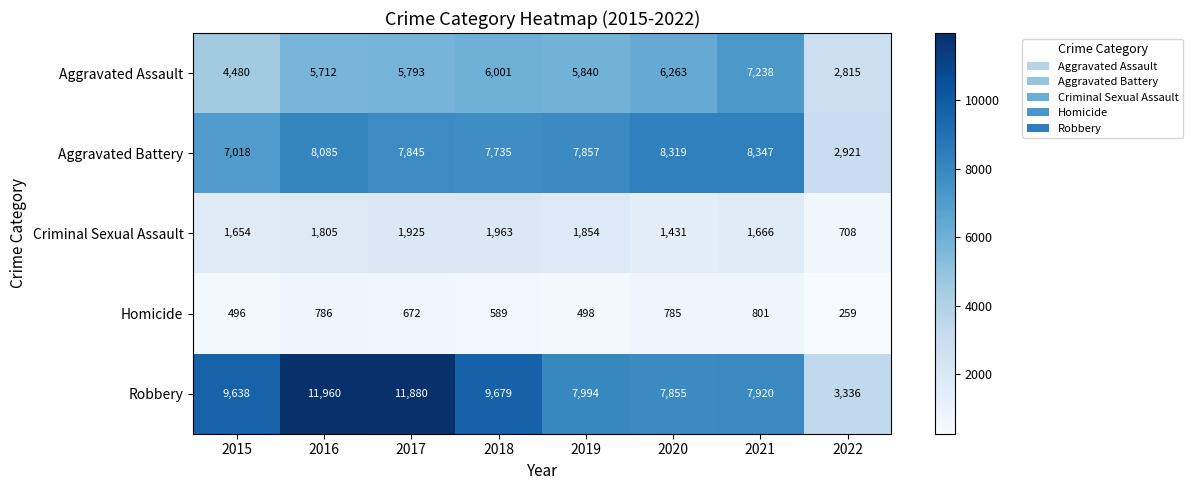

True or false: Aggravated Assault has a value of 5712 at 2016.

True